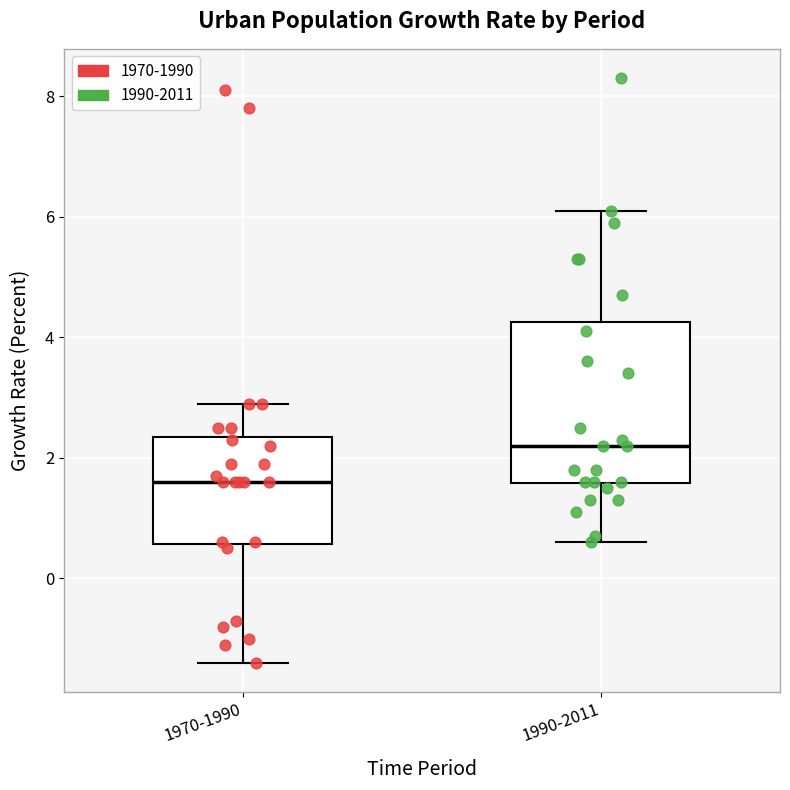

Reading left to right, read every box against the y-axis: the position of its median line, the range the box covers, and the ends of its whiskers. The values are not printed on the chart, so give them approximately, as read against the axis.

1970-1990: median 1.6, box 0.6 to 2.4, whiskers -1.4 to 3.0
1990-2011: median 2.2, box 1.6 to 4.2, whiskers 0.6 to 6.2